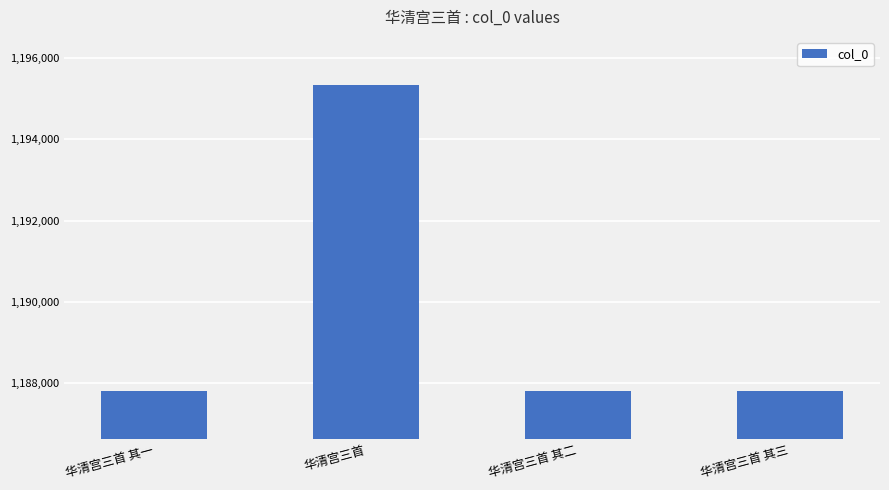

What is the difference between the maximum and minimum values?

7514